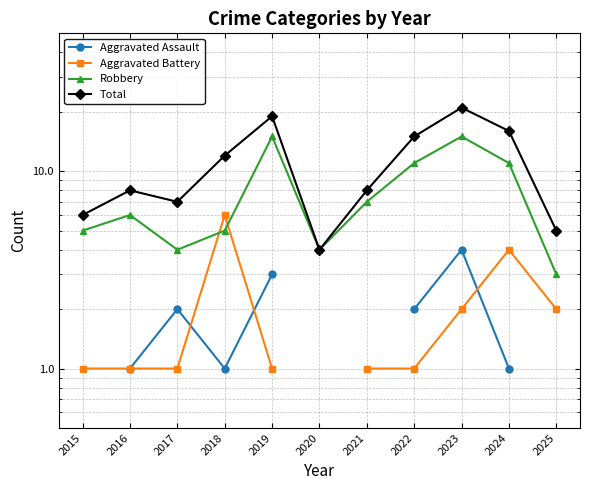

Which has a higher value, 2025 or 2015?

2015